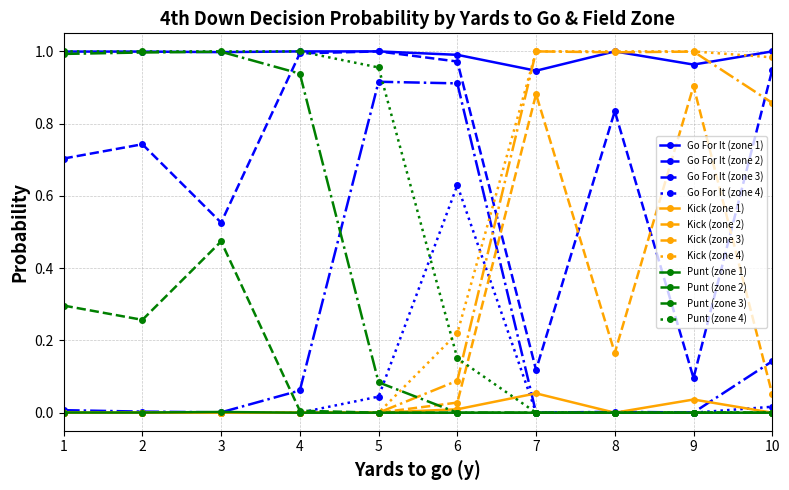

Is it true that Go For It (zone 4) equals -0.4 at 7?

False